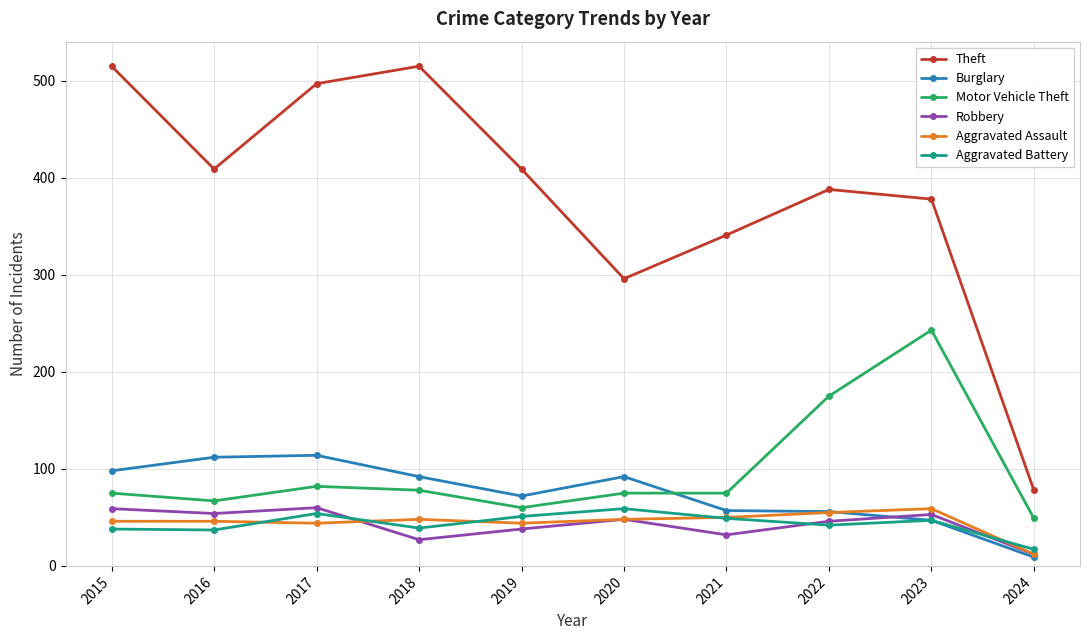

Where is the first local maximum for Theft?

2018